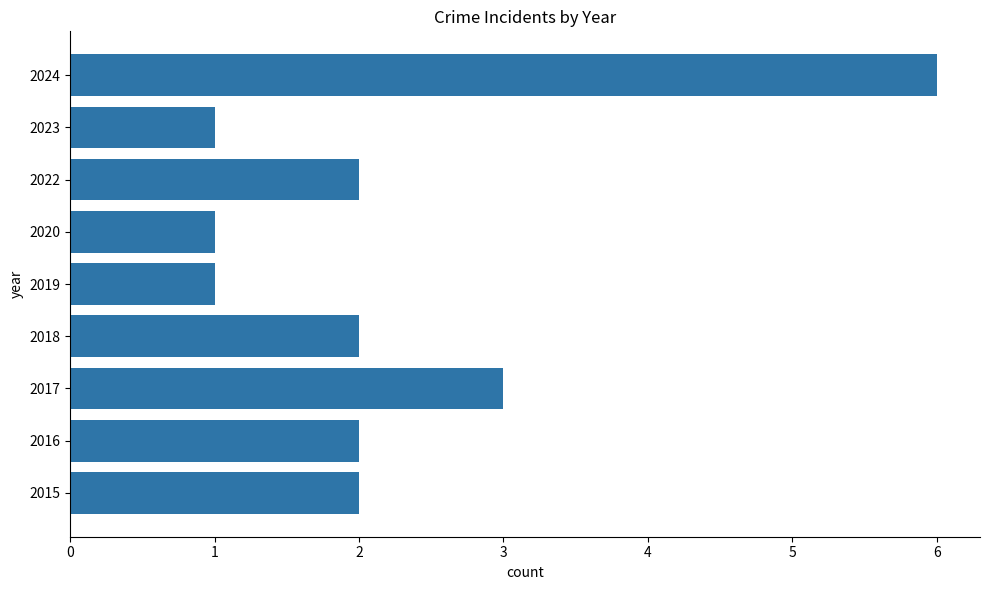

The value at 2023 is 1. True or false?

True